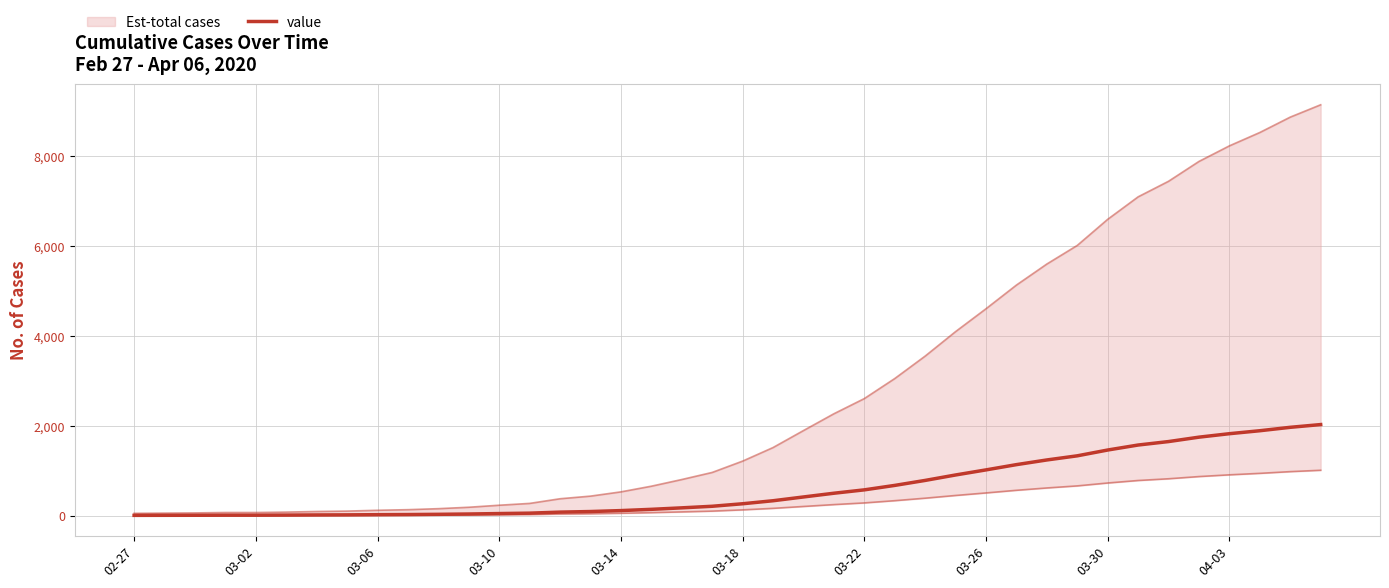

What is the maximum value shown in the chart?

2032